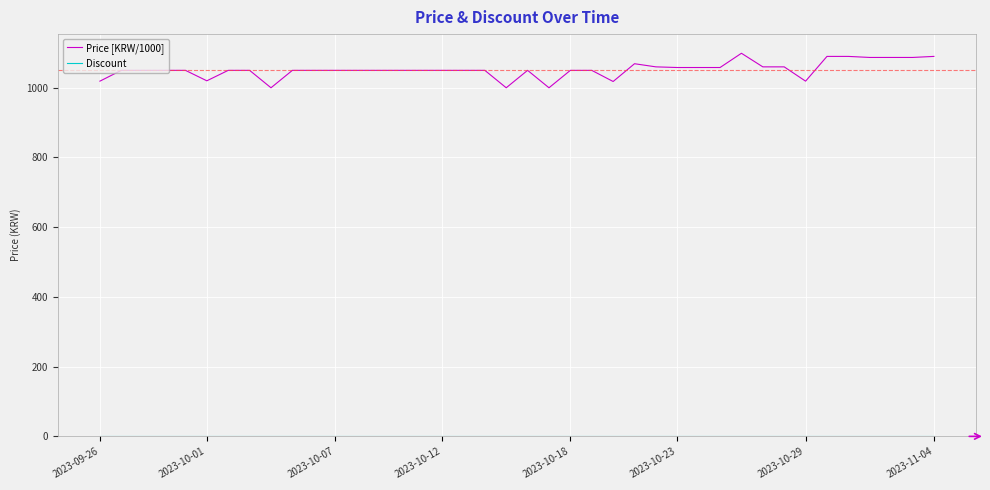

What is the difference between the maximum and minimum values in the Price [KRW/1000] series?

99.0